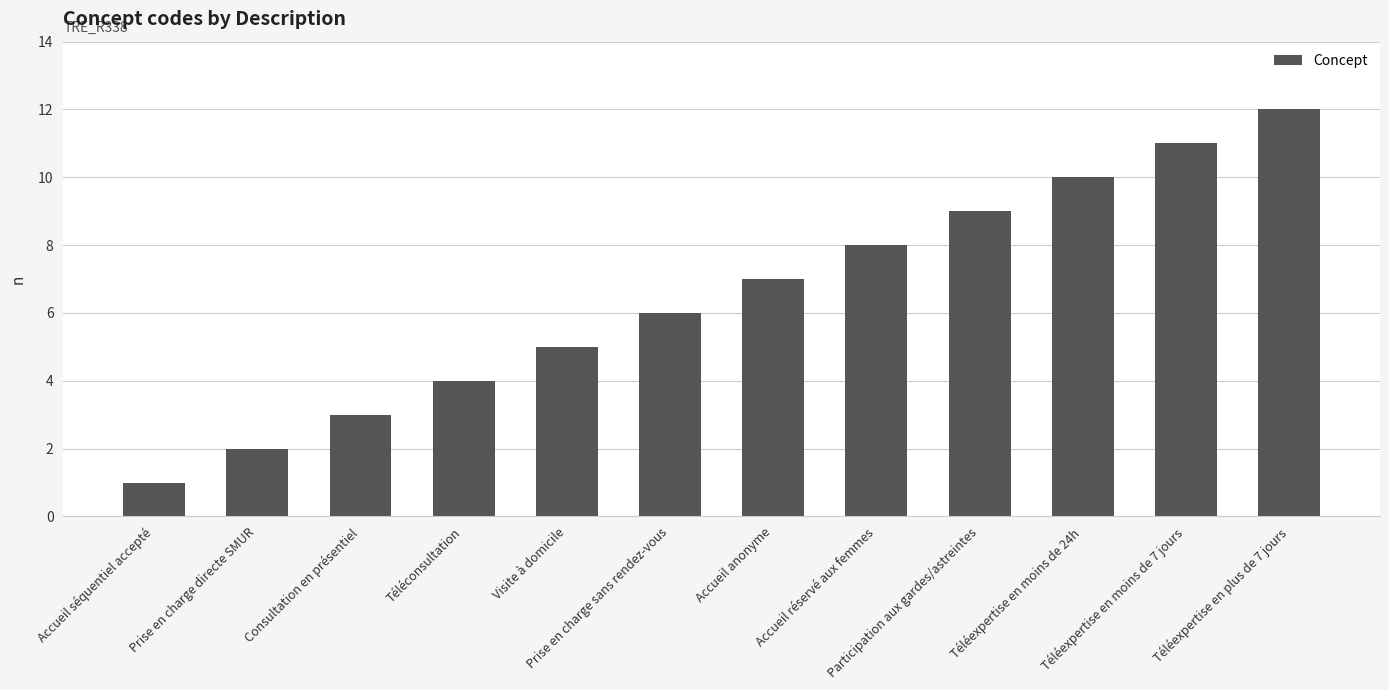

Reading left to right, extract all data points from this chart.

1	2	3	4	5	6	7	8	9	10	11	12